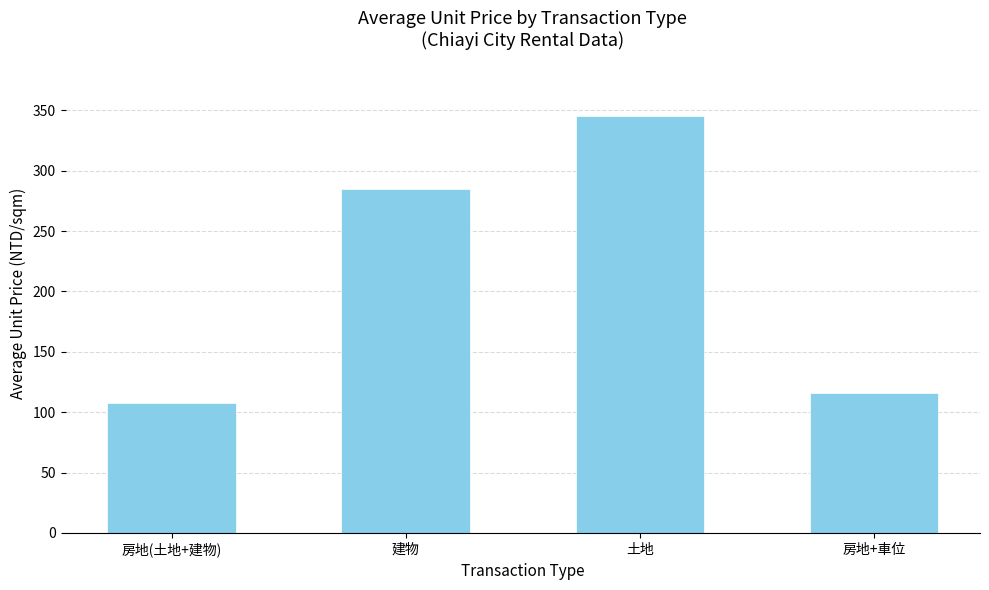

Does the chart contain any negative values?

No